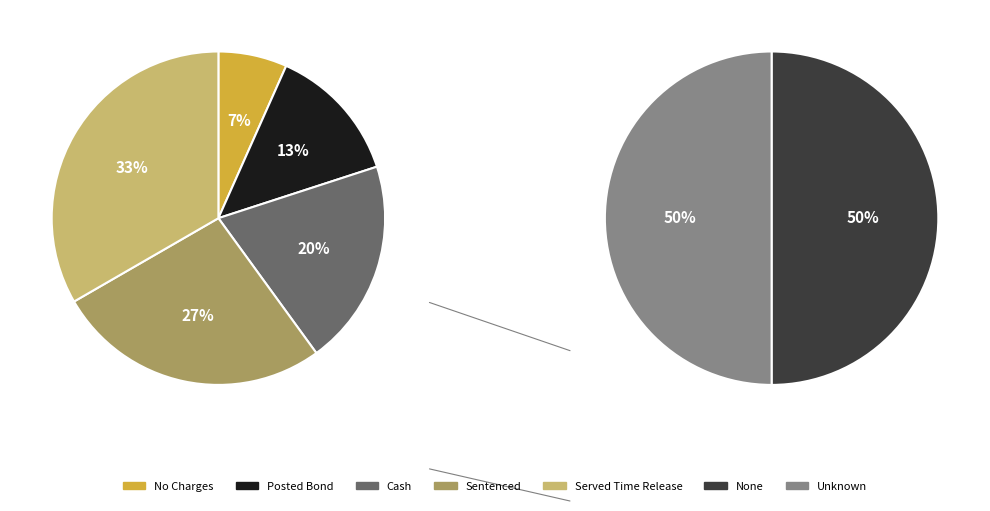

Does No Charges account for over 50% of the chart?

No